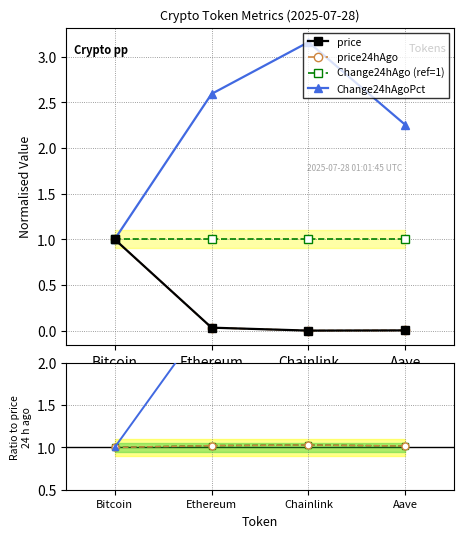

True or false: Change24hAgoPct has a value of 1.1 at Chainlink.

False